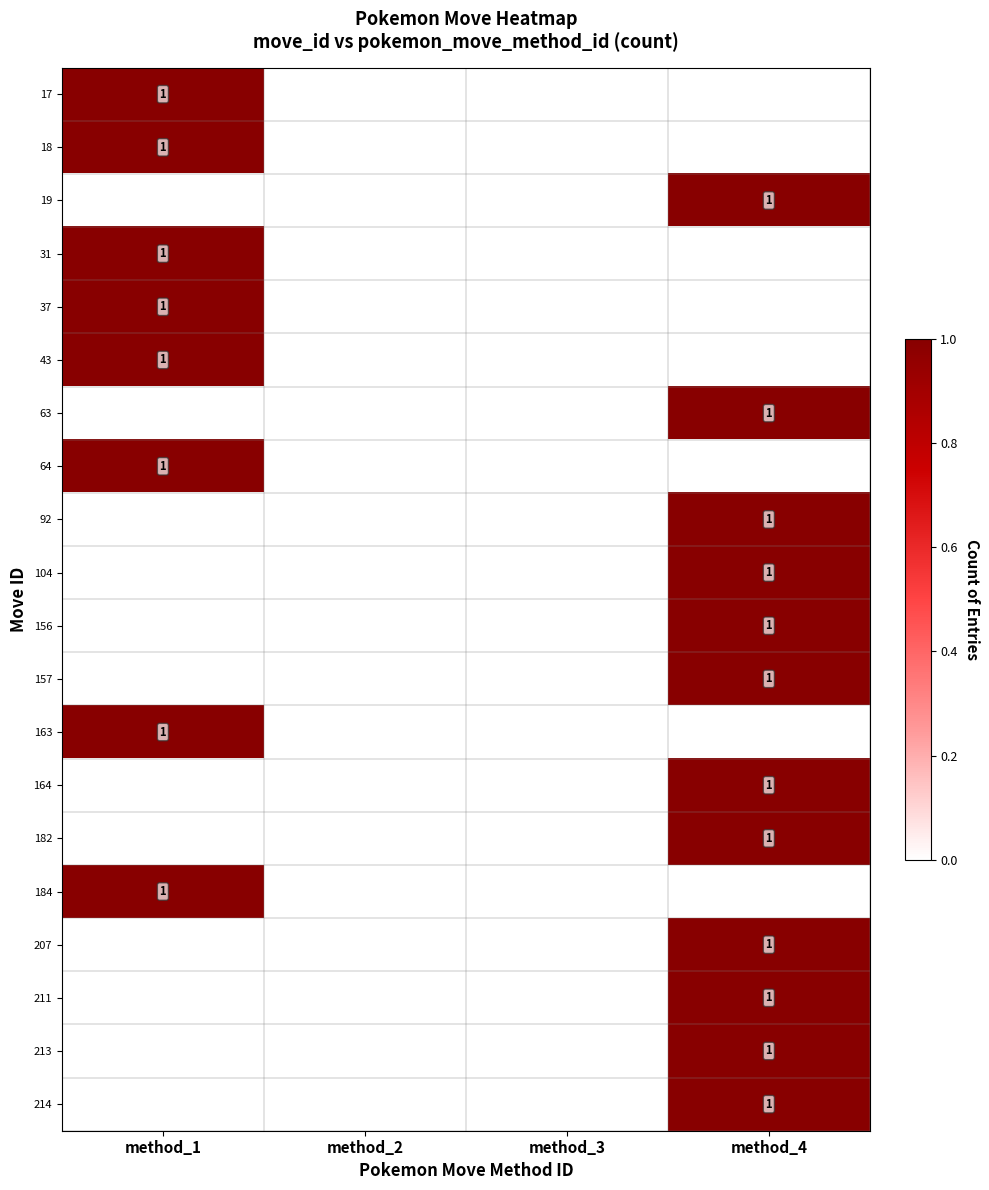

Is it true that 211 equals 0 at method_4?

False